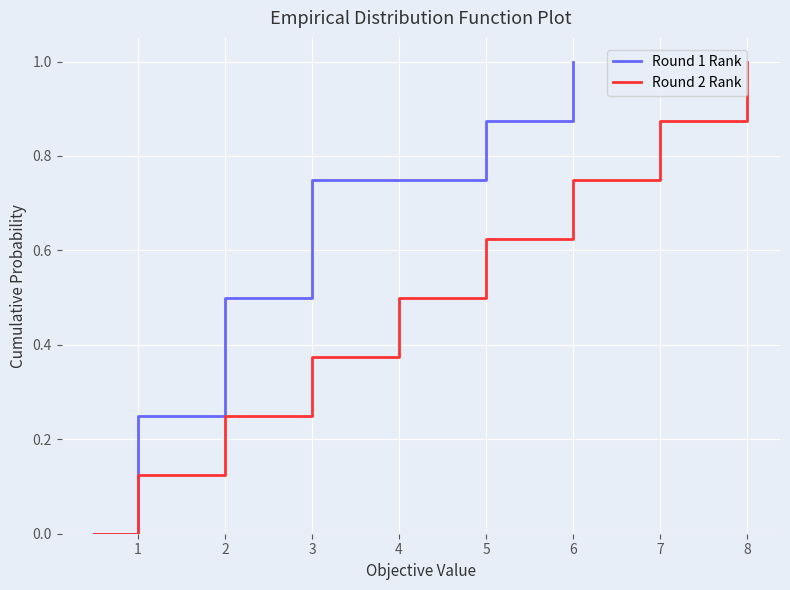

Which series has the largest total across all categories?

Round 1 Rank